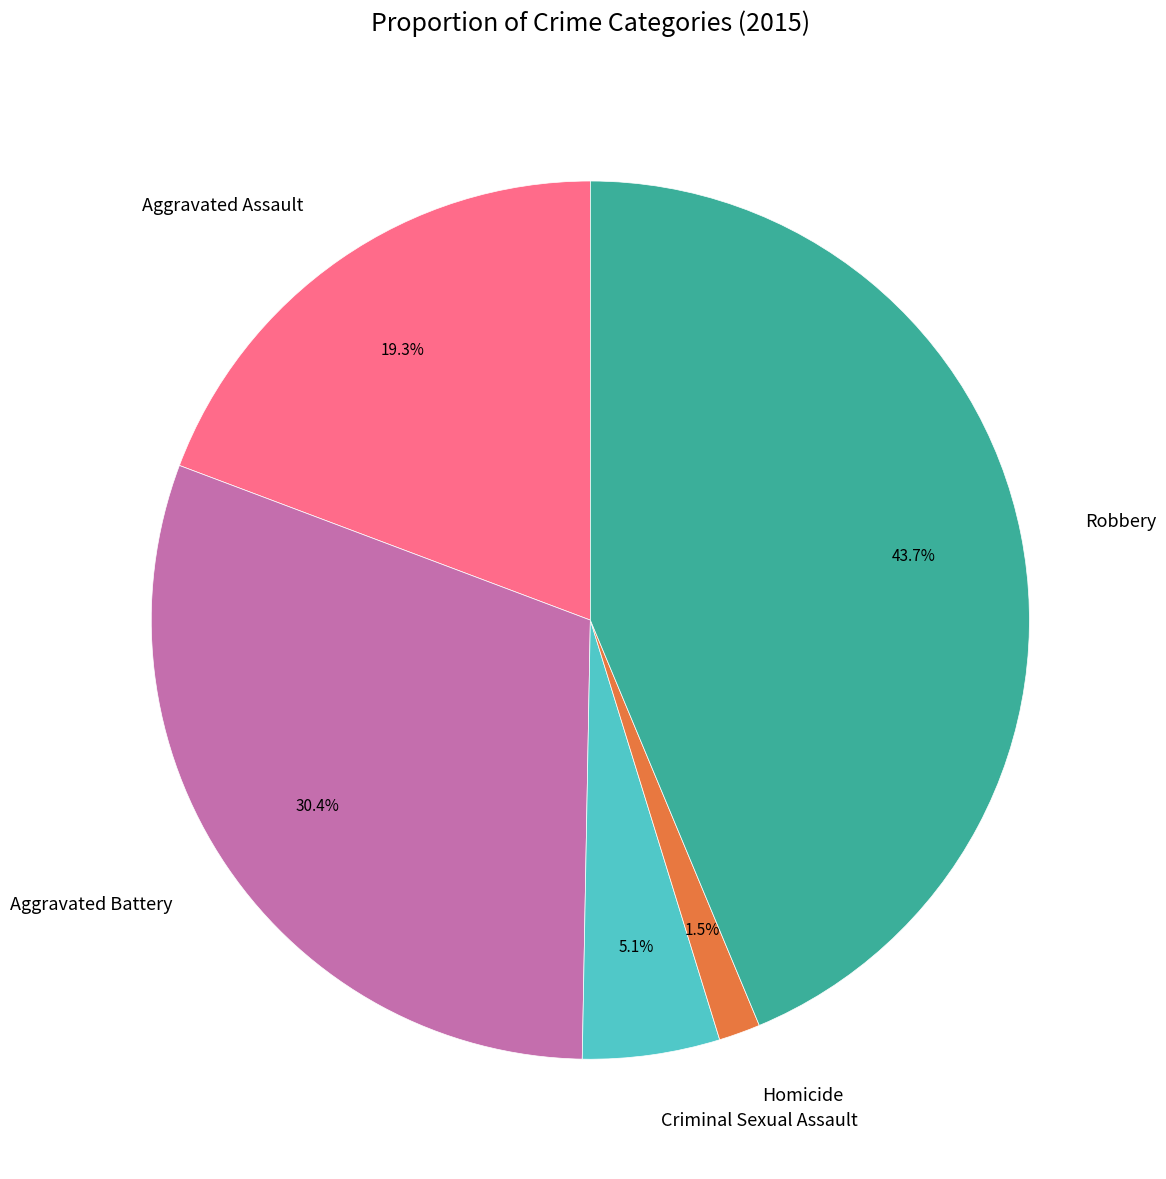

Is it true that Robbery is 52% of the pie?

False